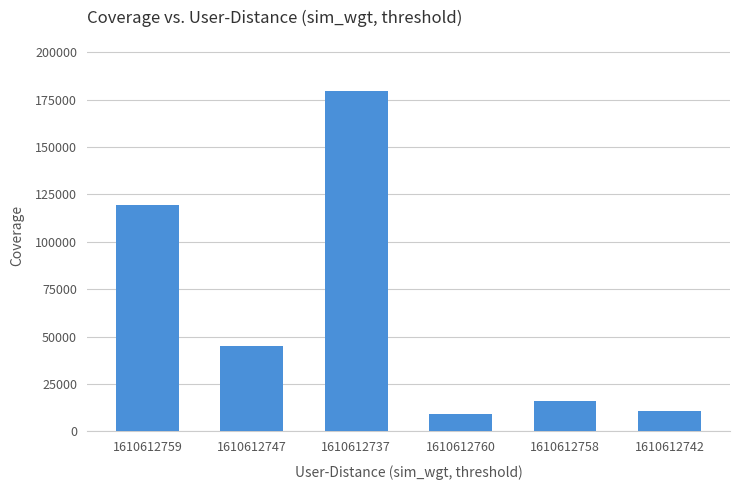

Between 1610612737 and 1610612747, which is larger?

1610612737